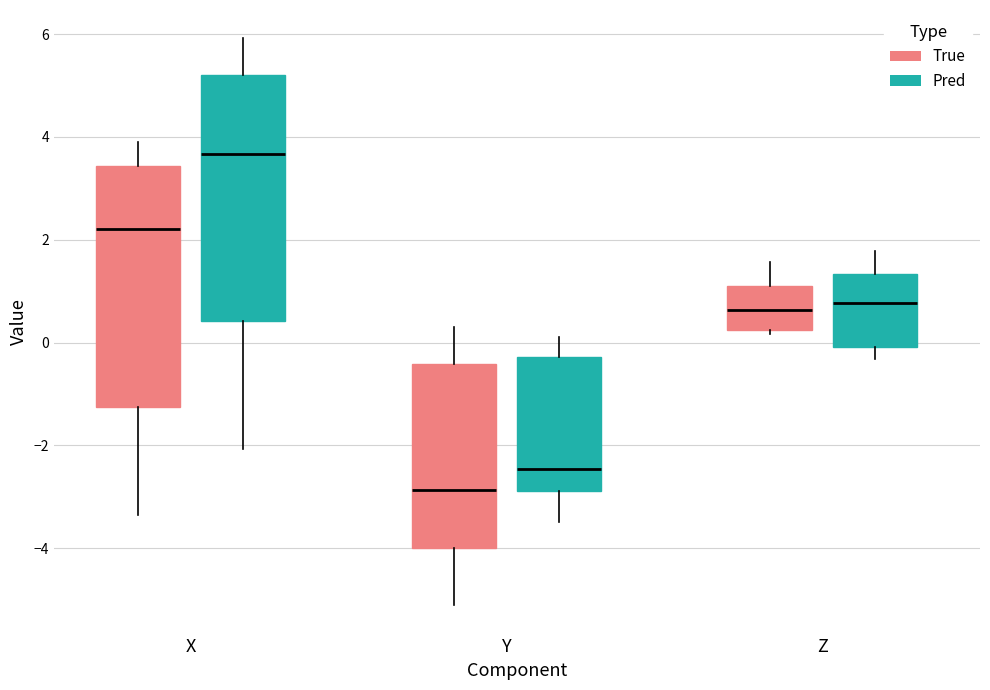

Reading left to right, transcribe this box plot: for each box, give where its median line is, the range the box spans, and where its two whiskers end, as read against the y-axis. The values are not printed on the chart, so give them approximately, as read against the axis.

X (True): median 2.2, box -1.2 to 3.4, whiskers -3.4 to 3.8
X (Pred): median 3.6, box 0.4 to 5.2, whiskers -2.0 to 6.0
Y (True): median -2.8, box -4.0 to -0.4, whiskers -5.2 to 0.2
Y (Pred): median -2.4, box -2.8 to -0.2, whiskers -3.4 to 0.2
Z (True): median 0.6, box 0.2 to 1.0, whiskers 0.2 (just below the box's lower edge) to 1.6
Z (Pred): median 0.8, box 0.0 to 1.4, whiskers -0.4 to 1.8